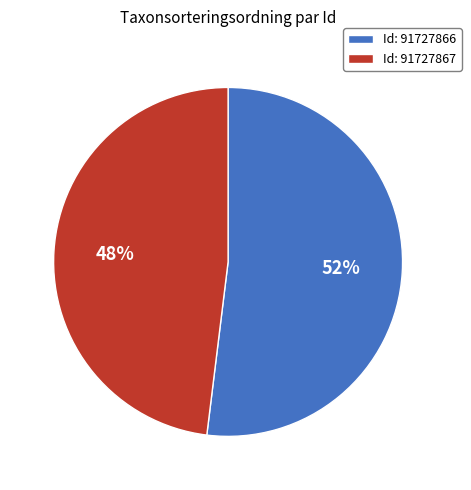

What percentage is the Id: 91727866 slice, to the nearest percent?

52%